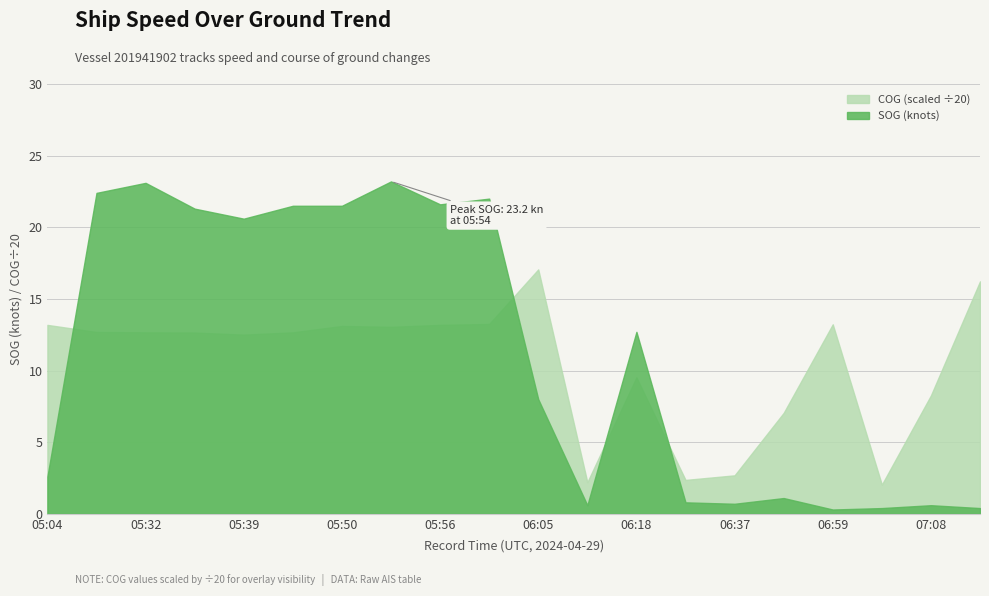

Which series changed the most between 06:08 and 07:14?

COG